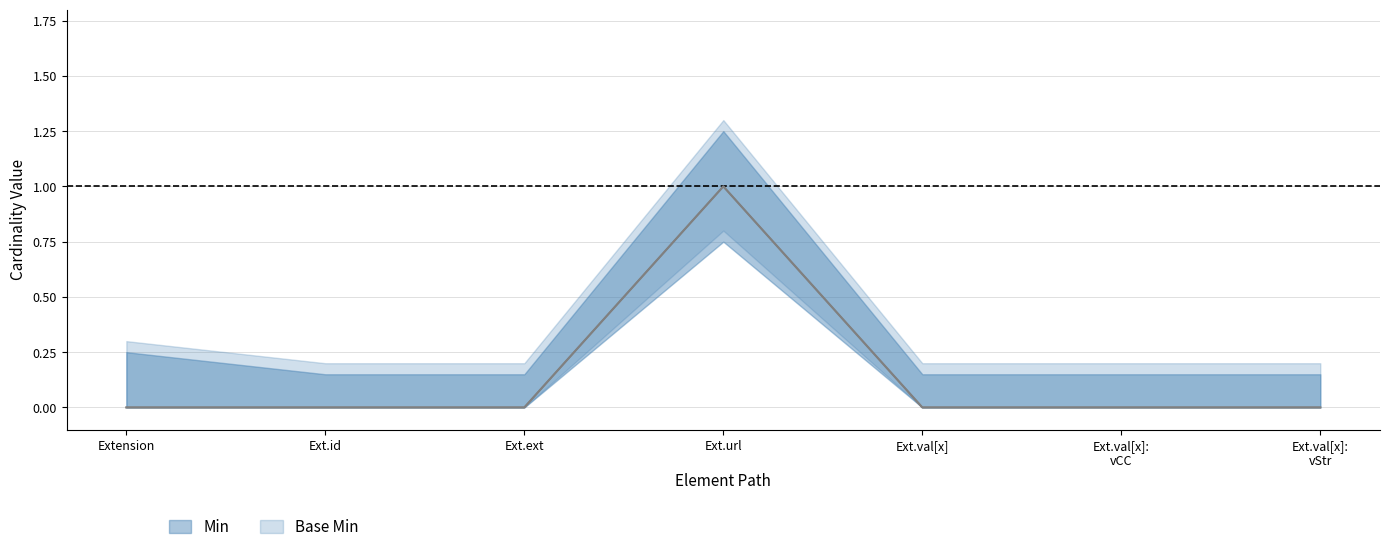

Which series has the widest spread of values?

Min